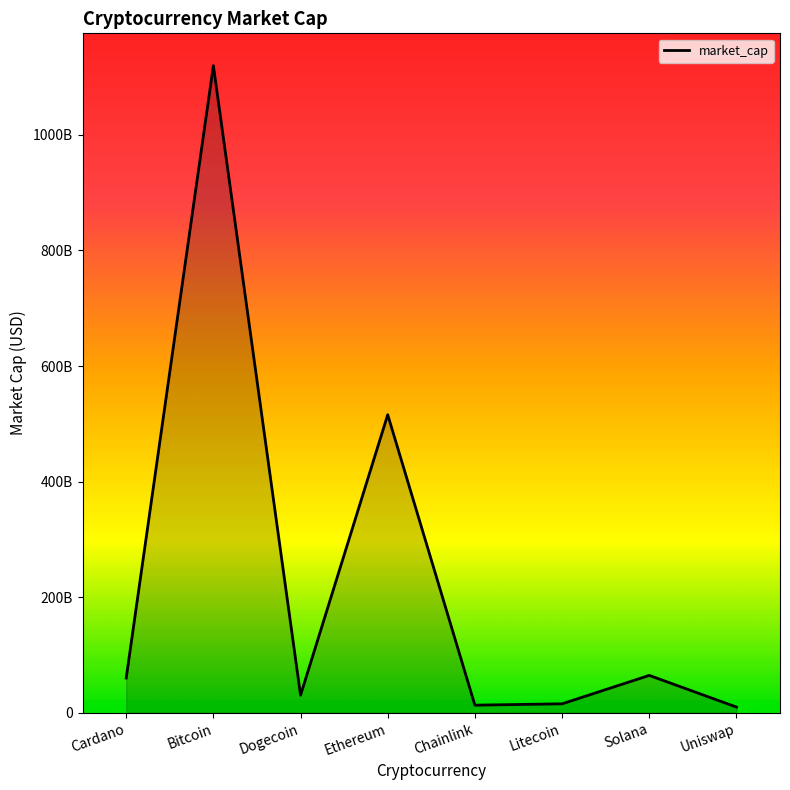

What is the maximum value shown in the chart?

1119761165625